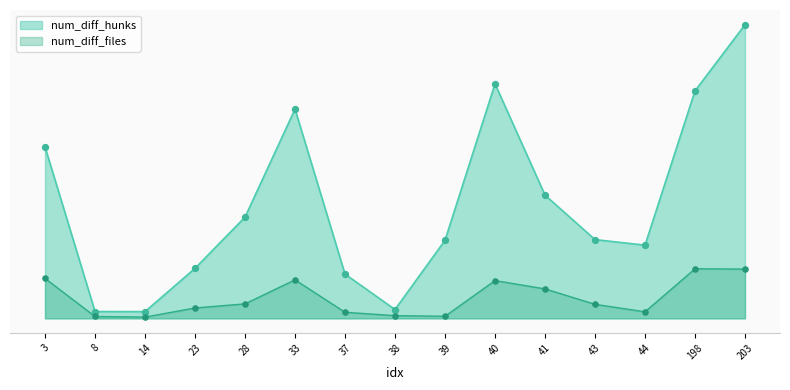

What are all the series names shown in the legend?

num_diff_hunks, num_diff_files